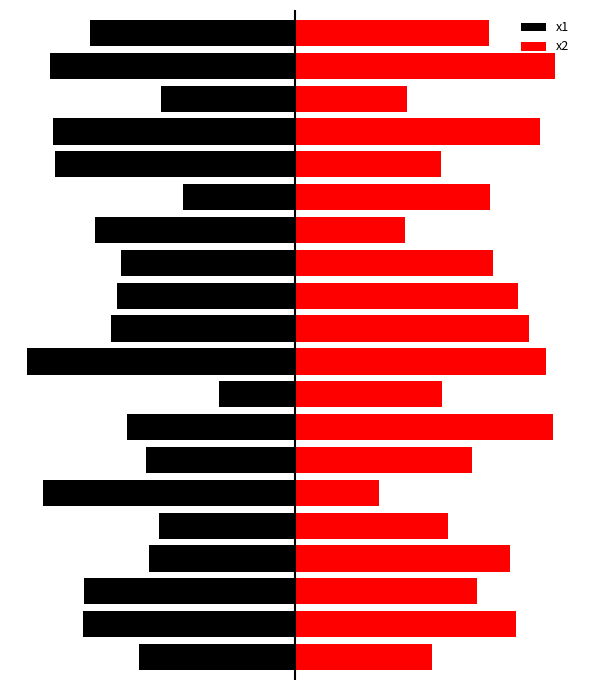

How many categories are shown in the chart?

20